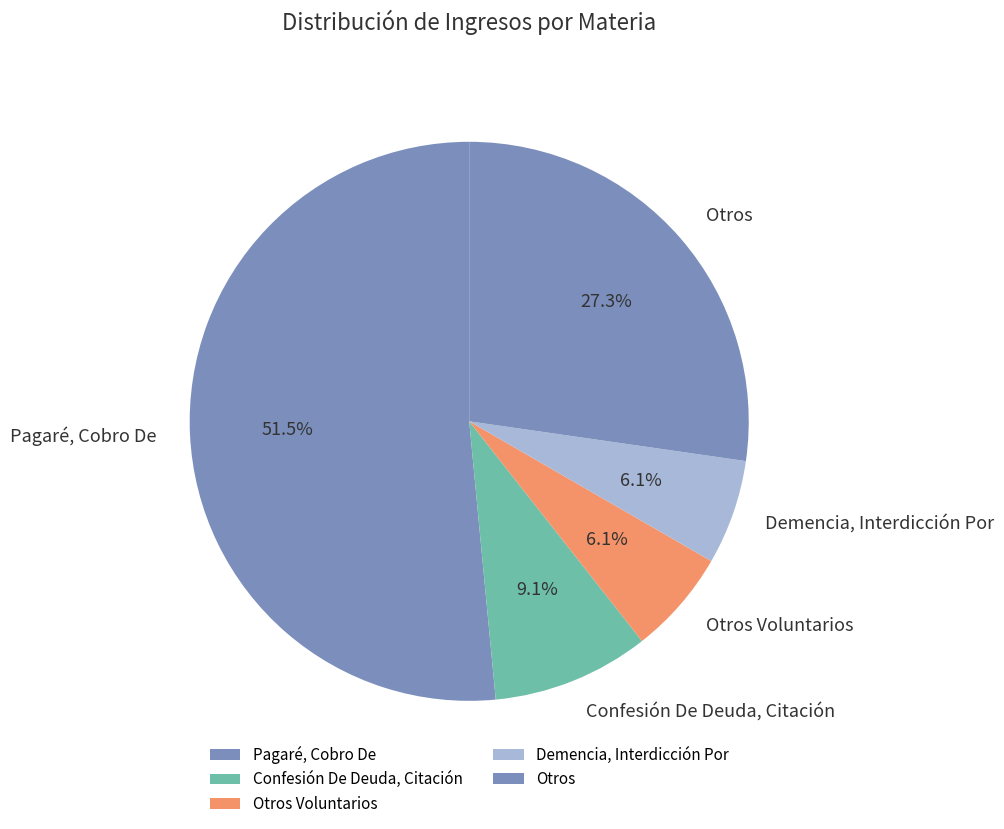

Is there a majority slice in this chart?

Yes